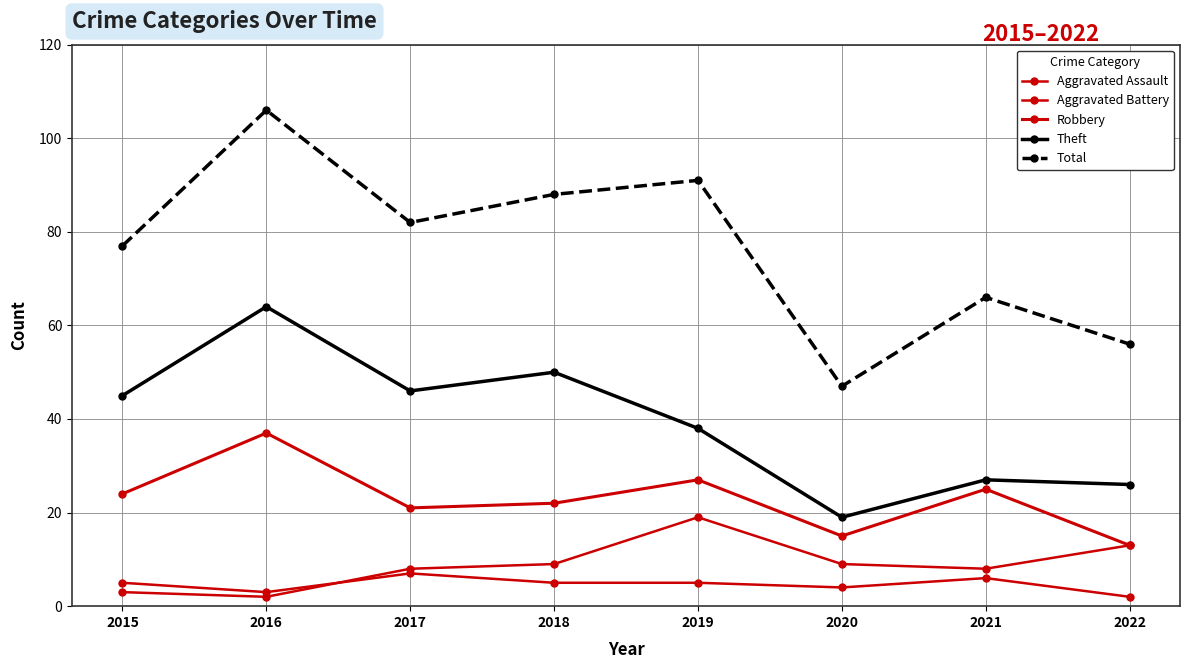

How many lines are shown in the chart?

5